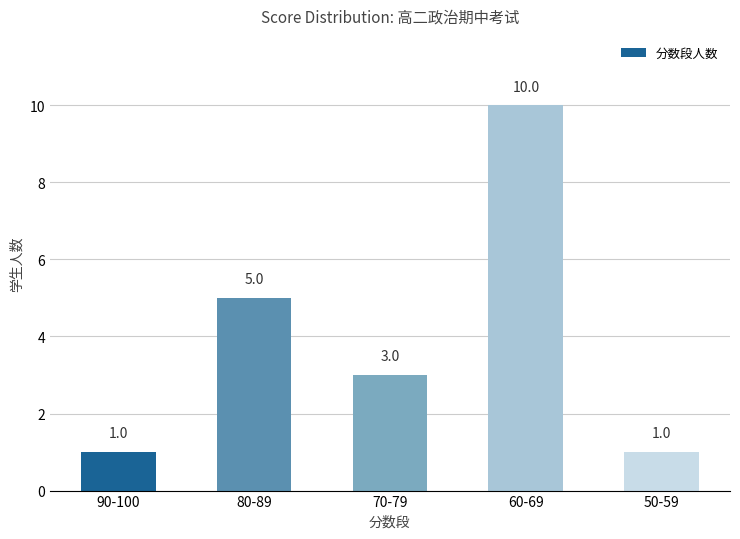

Reading left to right, transcribe all the data shown in this chart.

90-100=1	80-89=5	70-79=3	60-69=10	50-59=1